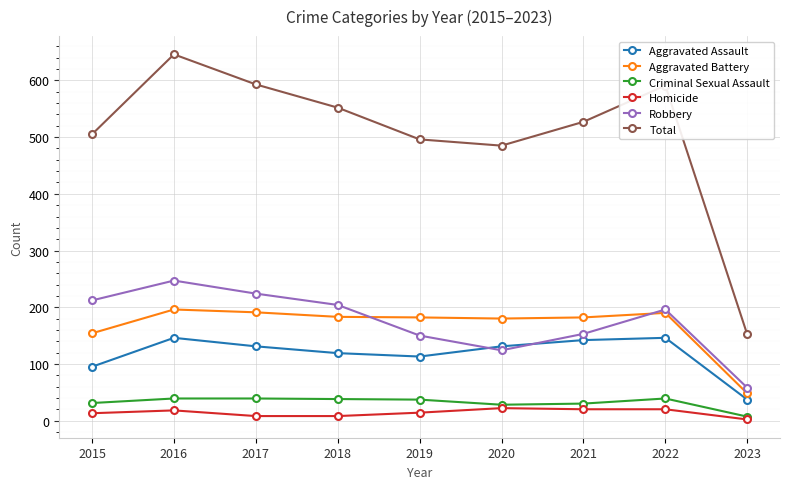

True or false: Aggravated Battery has more than 0 interior local peaks.

True